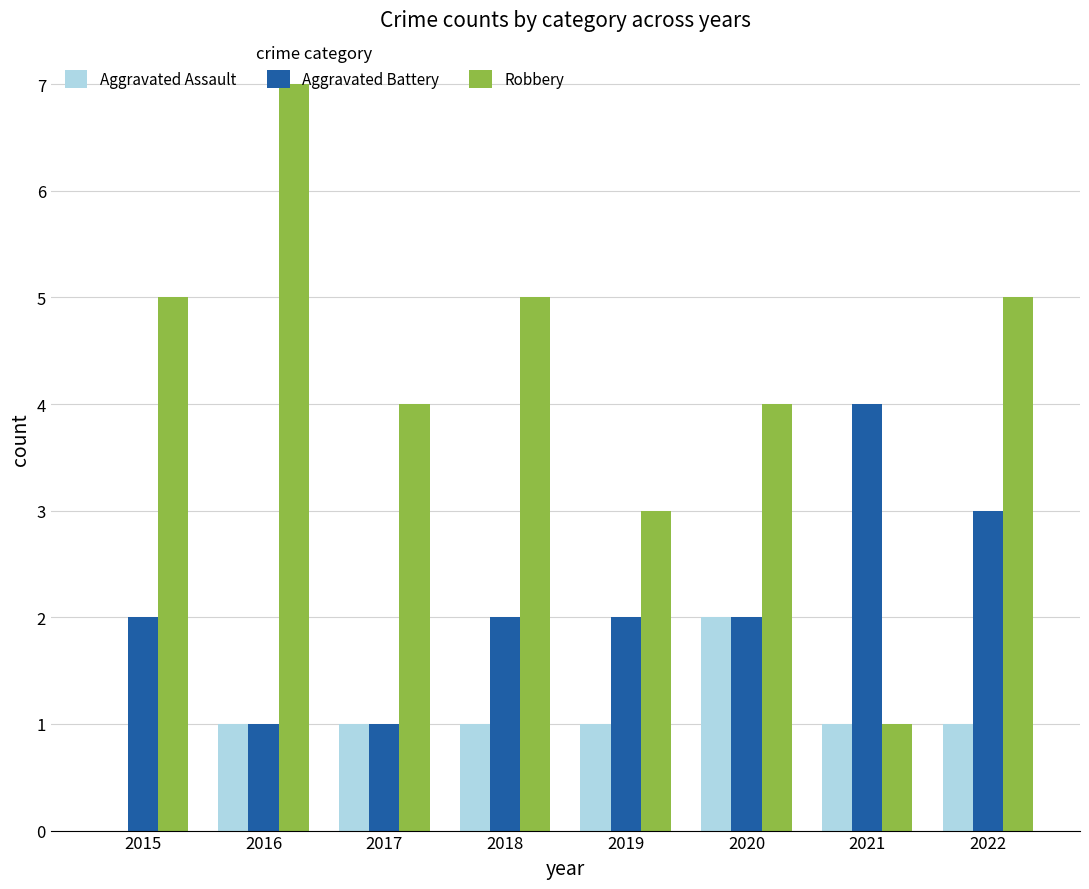

Reading right to left, extract all data points from this chart.

Aggravated Assault: 2022=1	2021=1	2020=2	2019=1	2018=1	2017=1	2016=1	2015=0
Aggravated Battery: 2022=3	2021=4	2020=2	2019=2	2018=2	2017=1	2016=1	2015=2
Robbery: 2022=5	2021=1	2020=4	2019=3	2018=5	2017=4	2016=7	2015=5